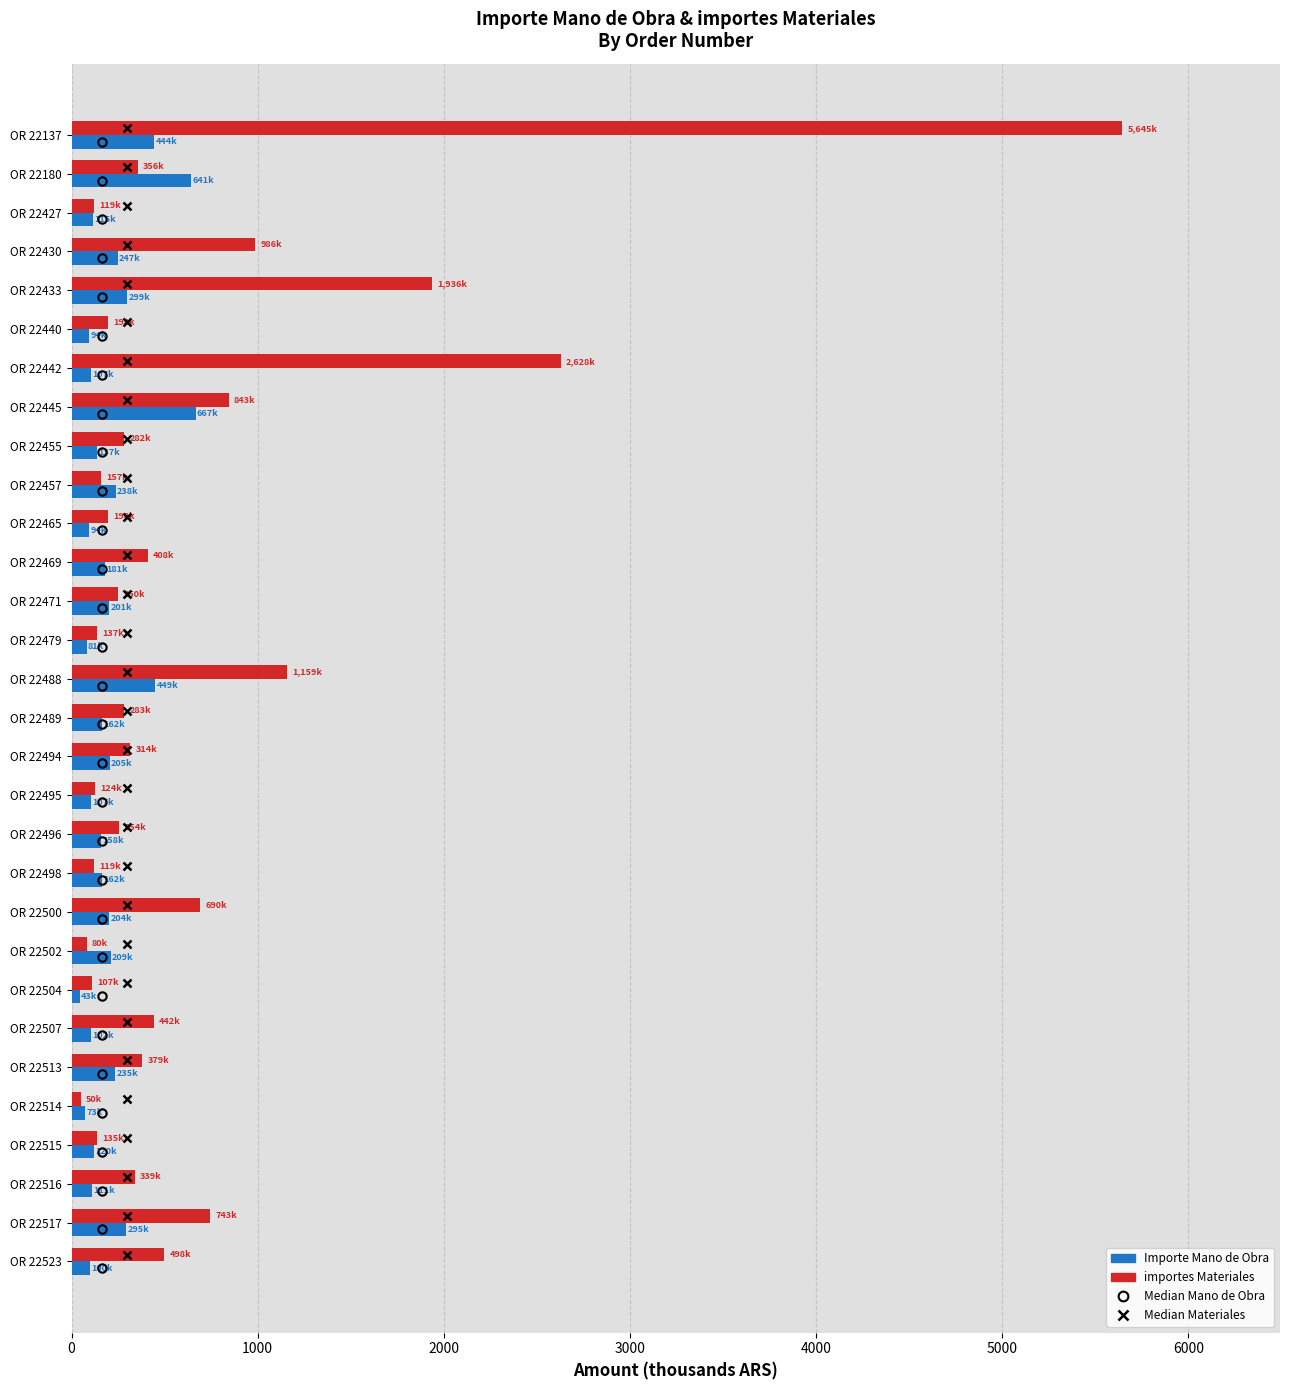

Rank the series by their maximum value, from highest to lowest.

importes Materiales, Importe Mano de Obra